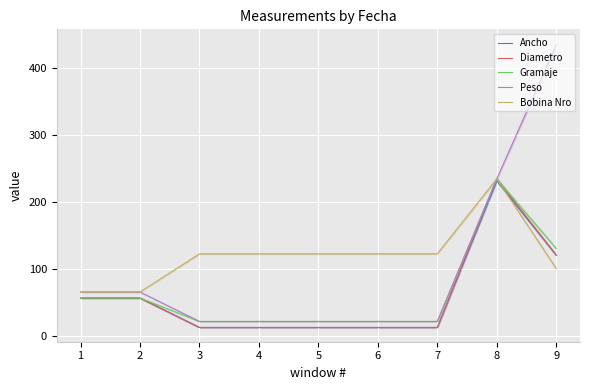

Between 8 and 2, which is larger?

8